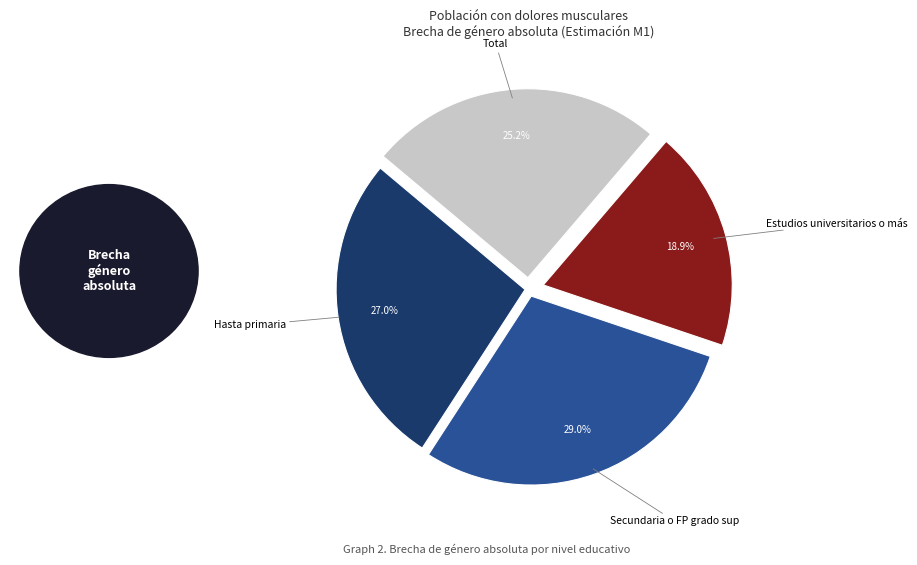

Count the number of slices in the pie.

4